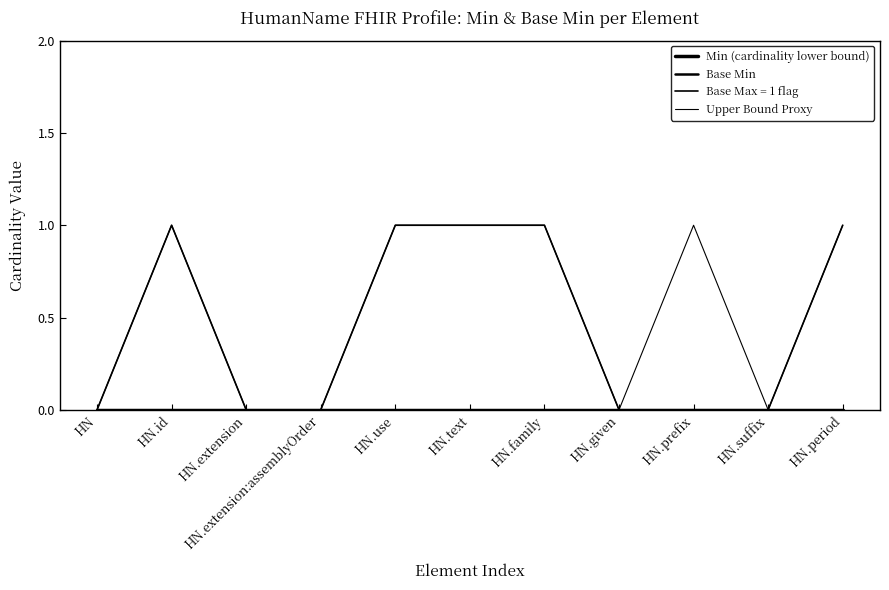

What position from the right is HN.period?

1